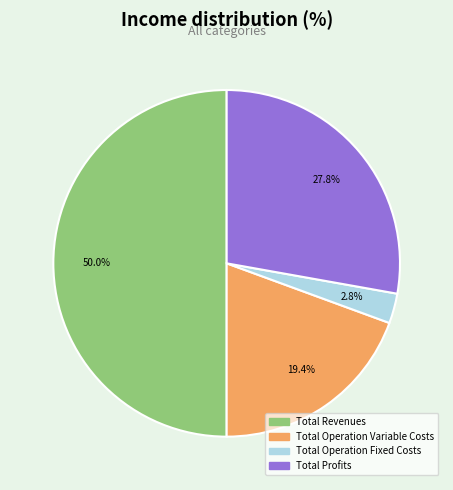

Does any single category account for the majority?

No